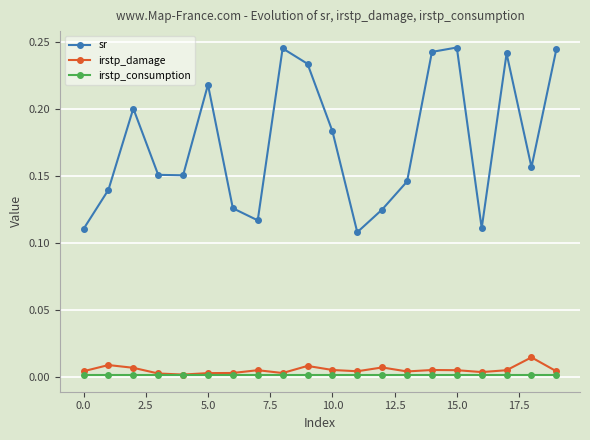

Which series has the largest range (max minus min)?

sr